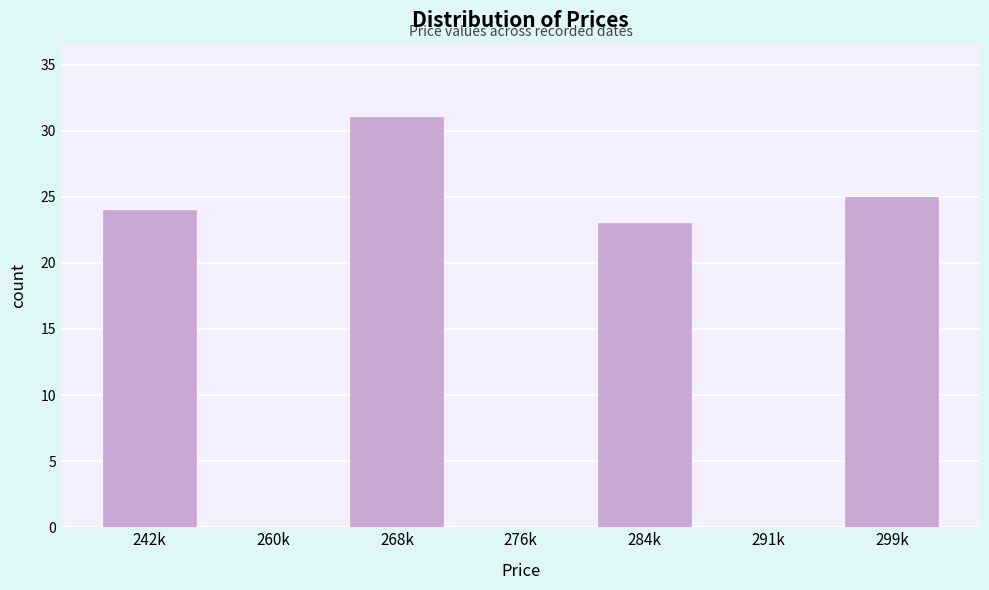

Reading left to right, transcribe all the data shown in this chart.

242k=24	260k=0	268k=31	276k=0	284k=23	291k=0	299k=25